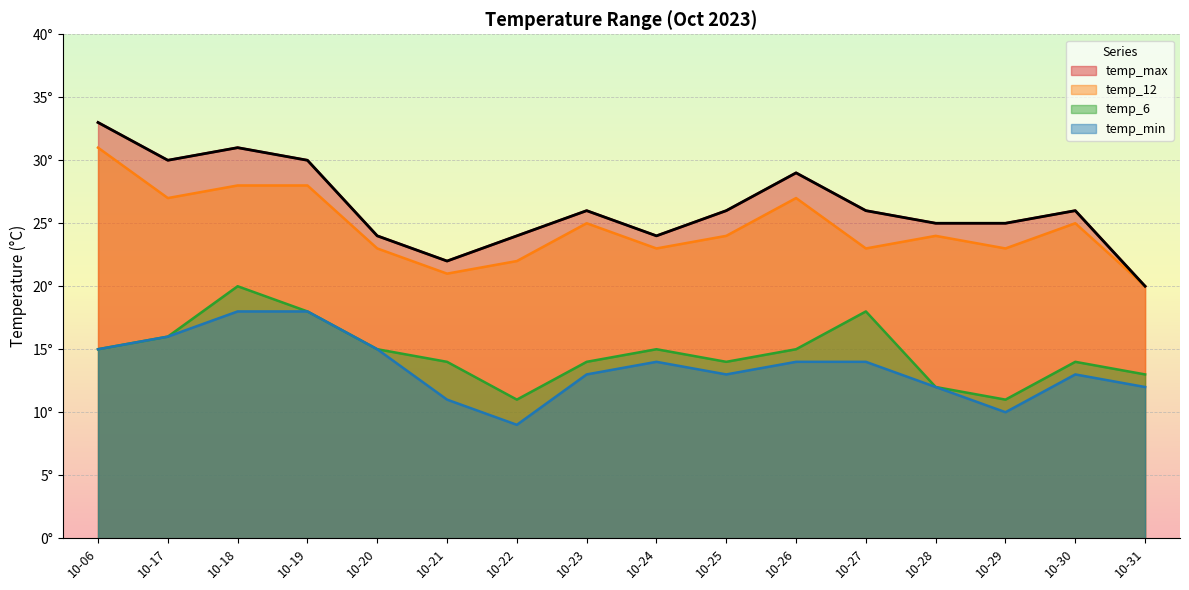

At which label is temp_max closest to 26?

10-23